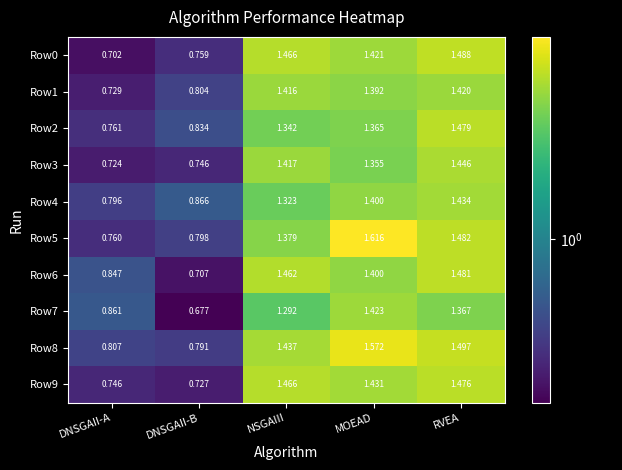

Between MOEAD and RVEA, which series saw the biggest shift?

Row5